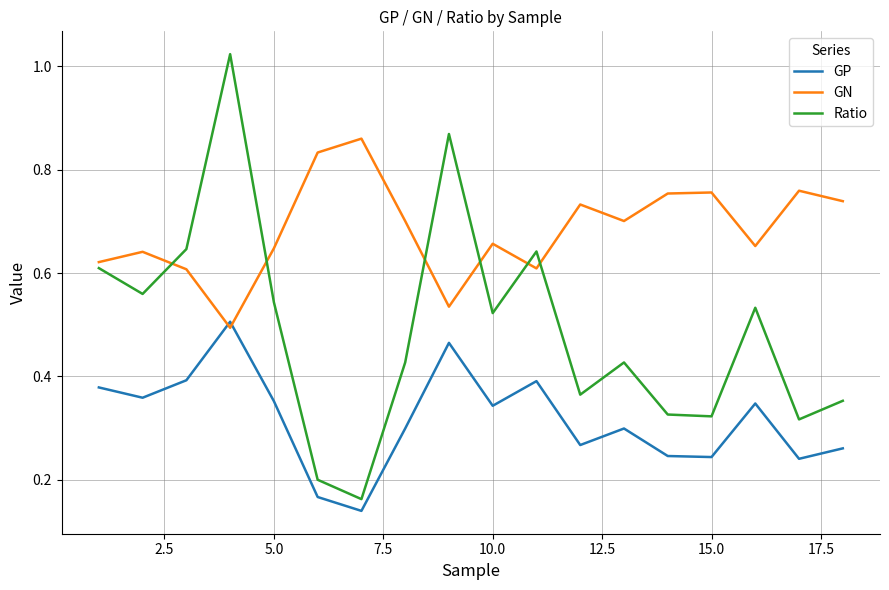

Which series has the widest spread of values?

Ratio